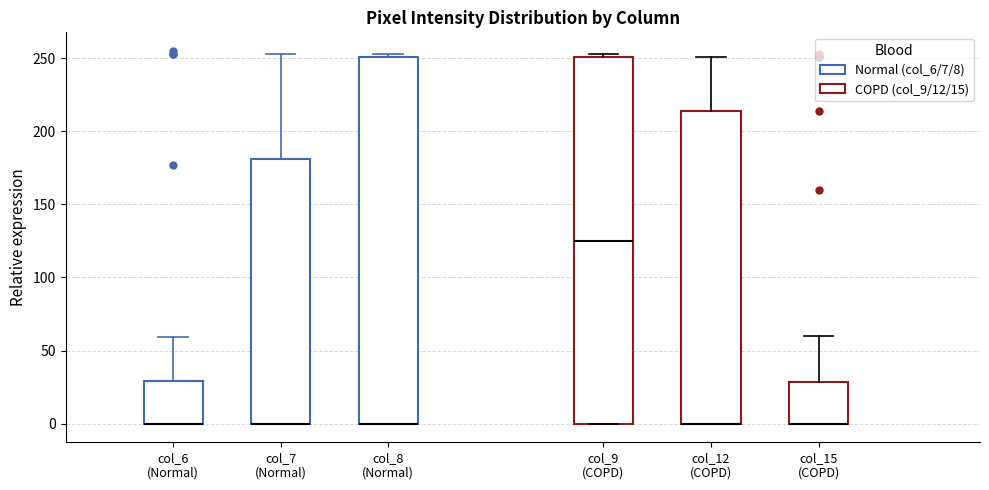

Where is the upper edge of the box for col_8 (Normal) on the y-axis? The values are not printed on the chart, so give them approximately, as read against the axis.

250